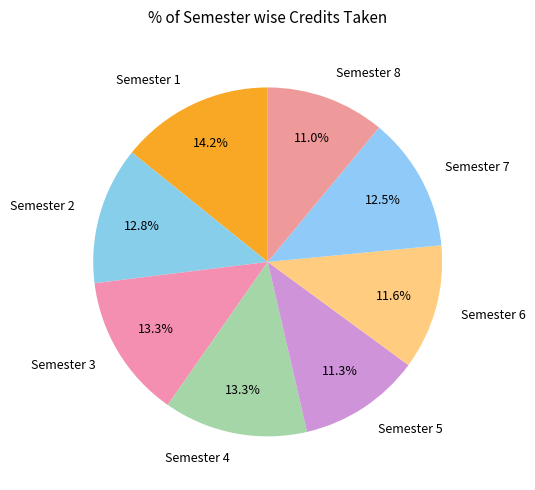

How many segments does this pie chart have?

8